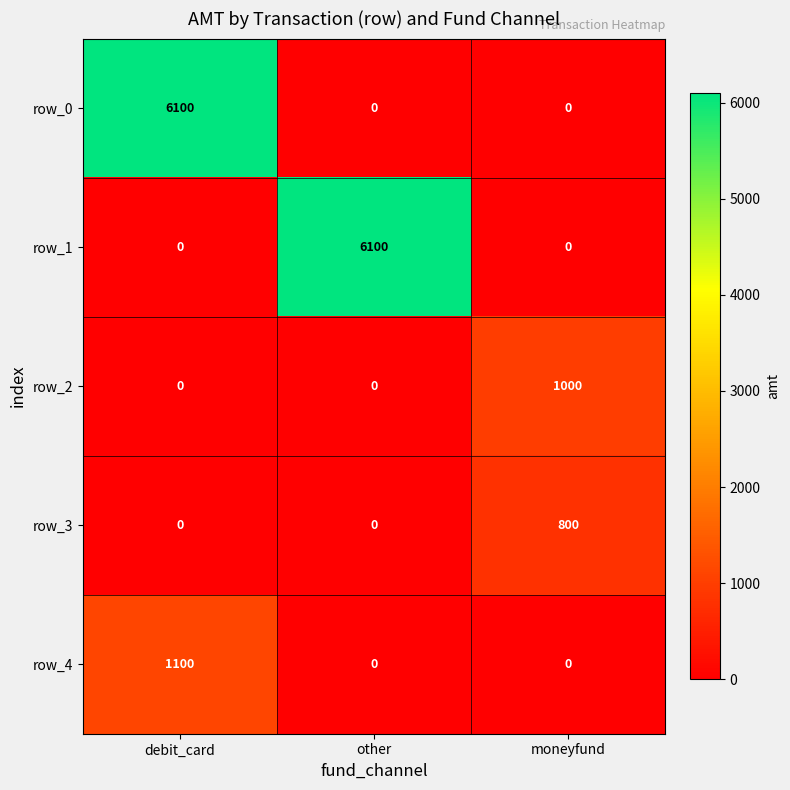

At which category is the sum across all series the highest?

debit_card